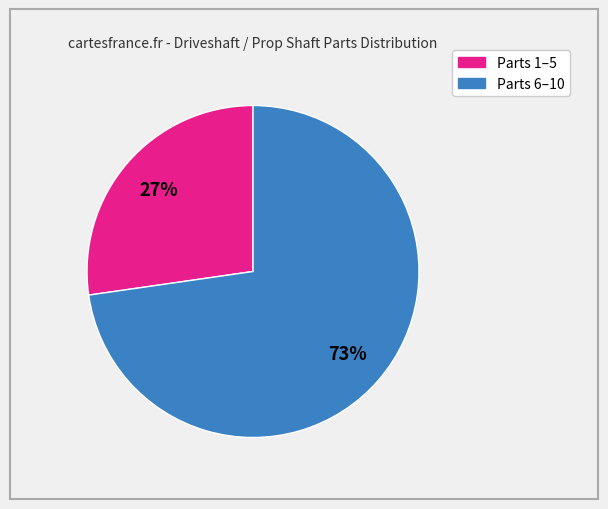

To the nearest percent, what is the average slice percentage?

50%